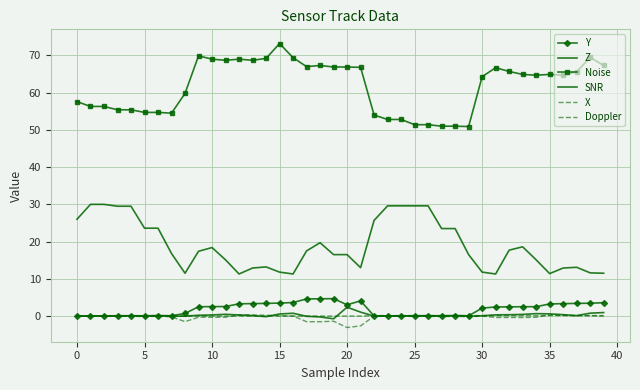

How many lines are shown in the chart?

6